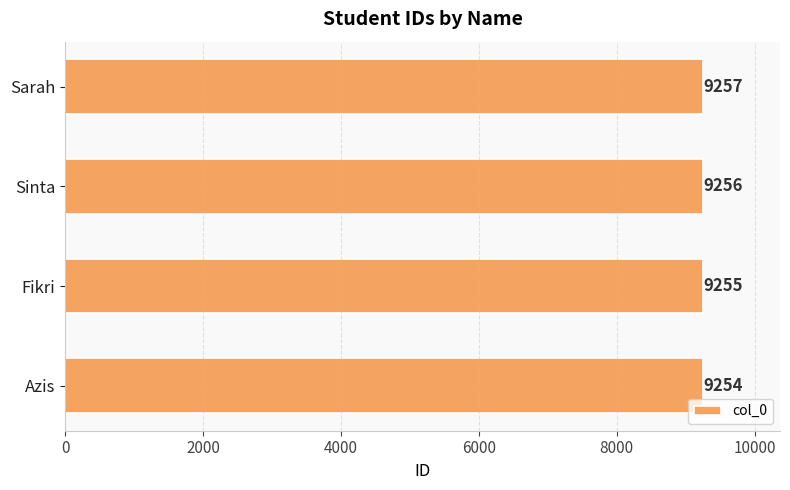

True or false: the data shows 12514 at Sinta.

False